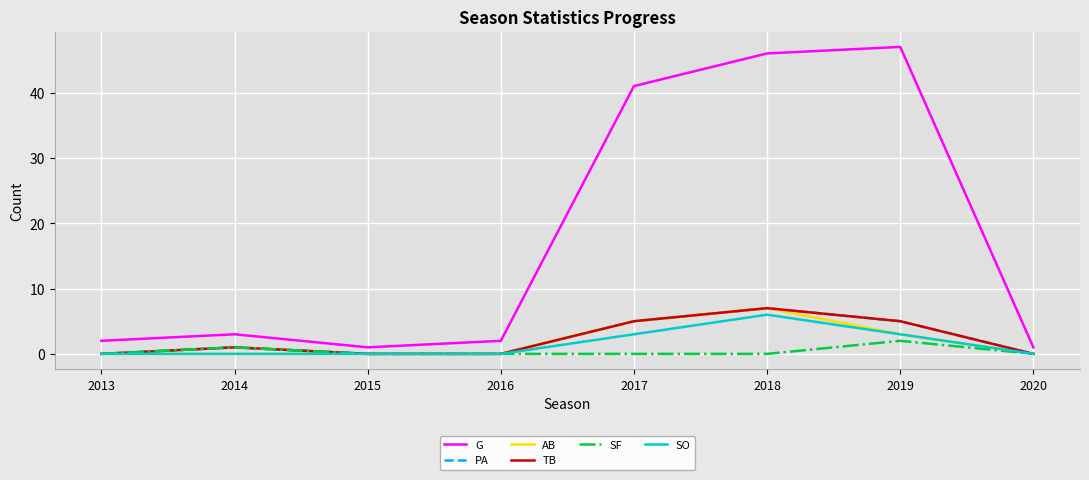

Is the value of PA at 2015 greater than the value of TB at 2019?

No